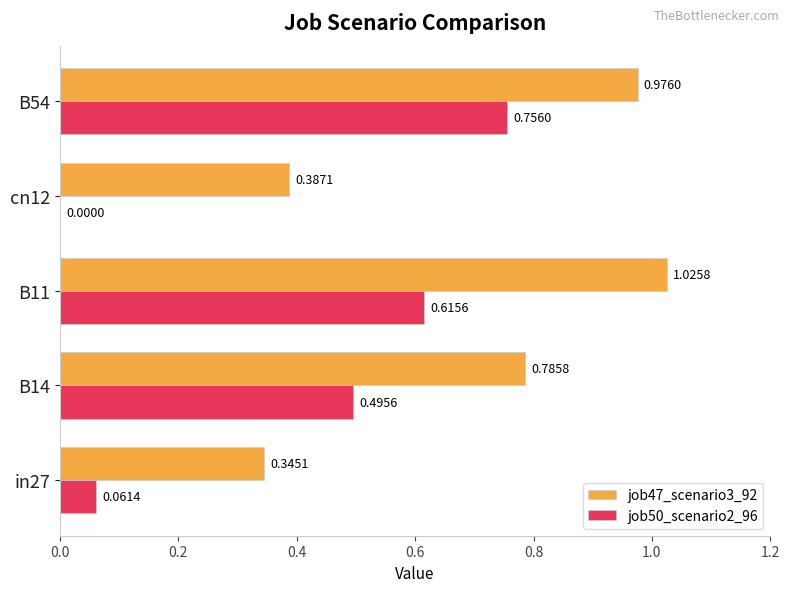

At which category is the sum across all series the highest?

B54